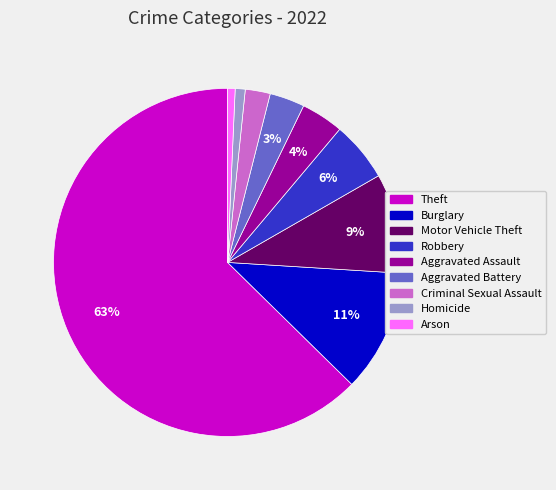

To the nearest percent, what portion does Motor Vehicle Theft represent?

9%